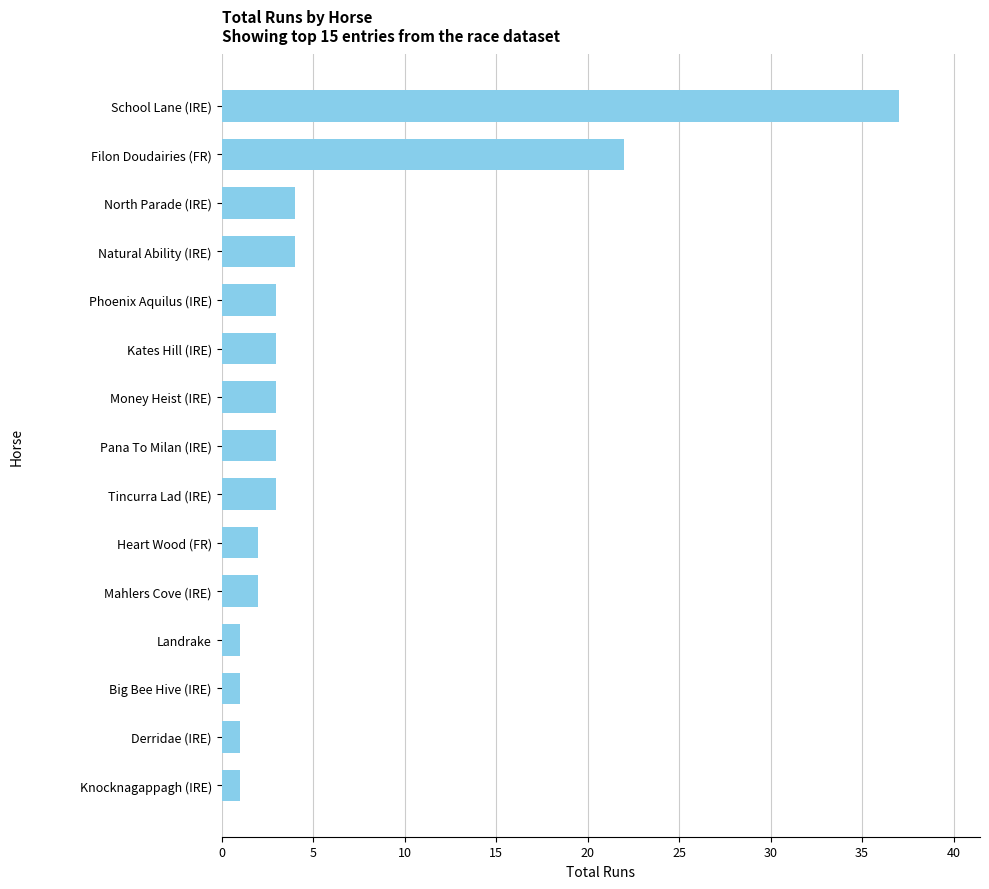

What is the maximum value shown in the chart?

37